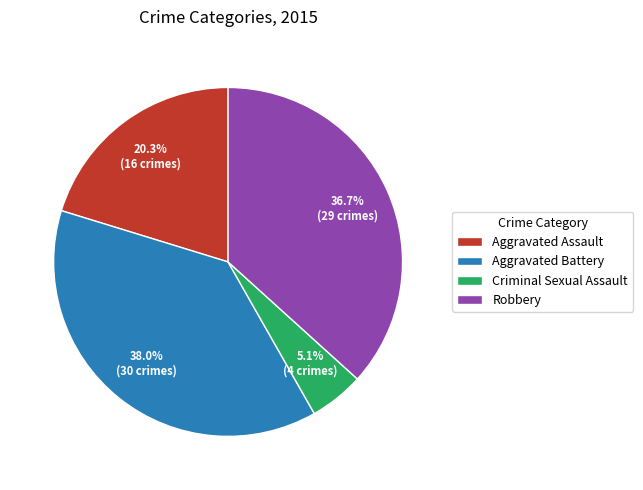

What is the ratio of the value at Robbery to the value at Criminal Sexual Assault?

7.2